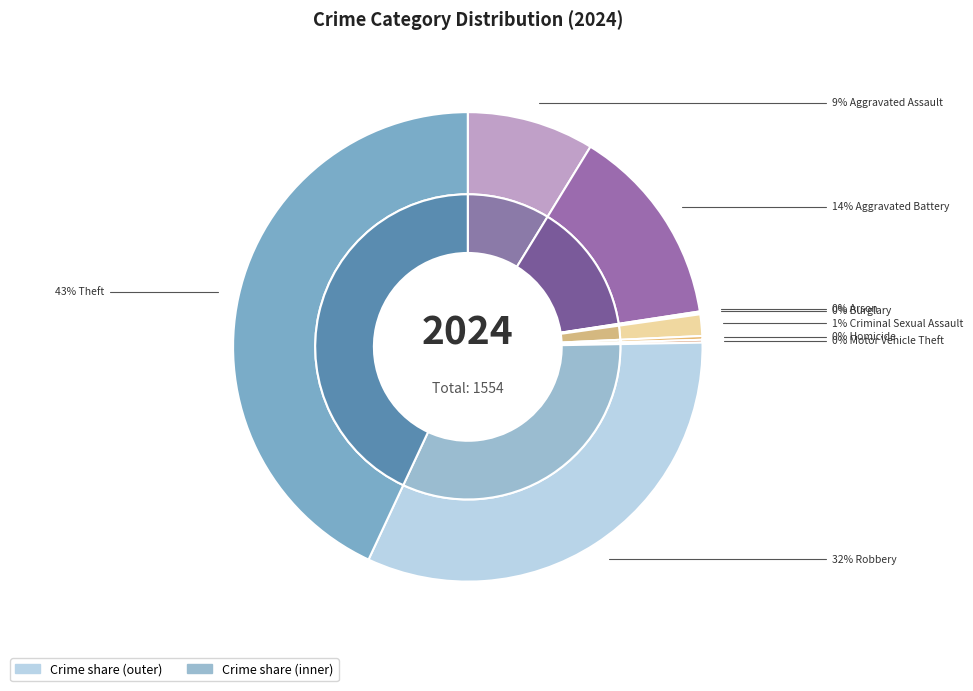

What is the largest slice in the pie chart?

Theft